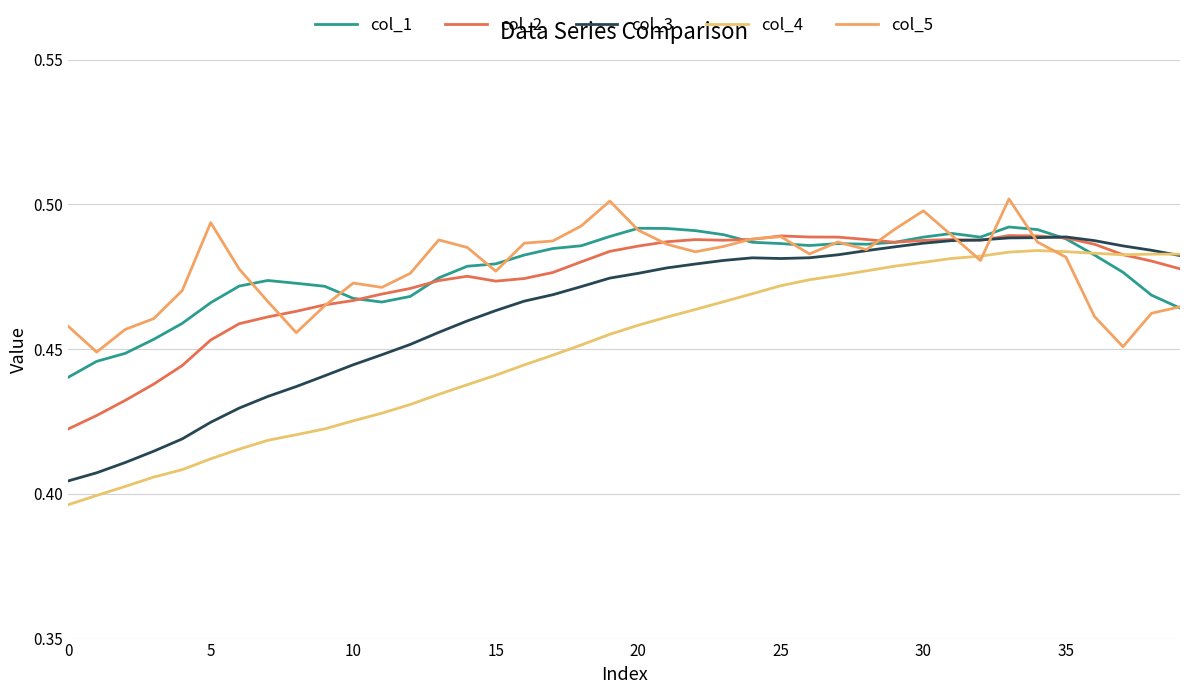

How many lines are shown in the chart?

5